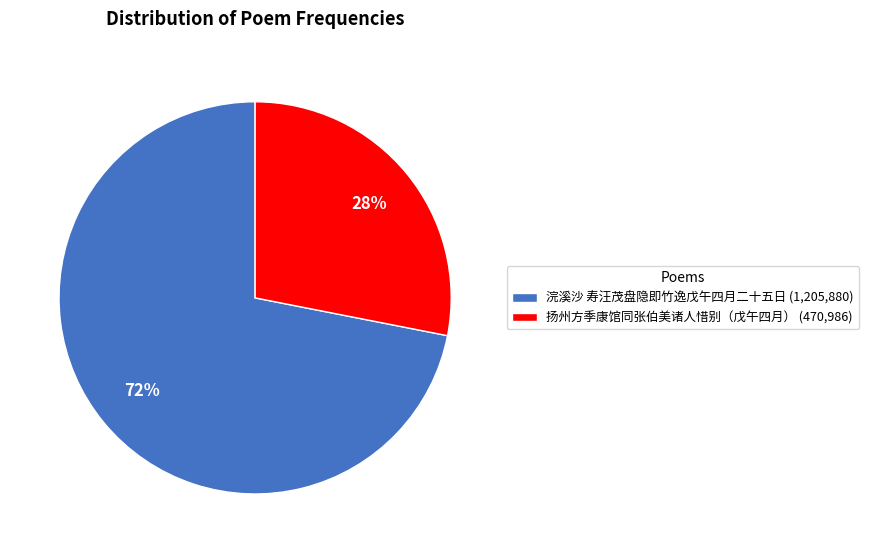

Do 扬州方季康馆同张伯美诸人惜别（戊午四月） and 浣溪沙 寿汪茂盘隐即竹逸戊午四月二十五日 together represent more than half of the pie?

Yes